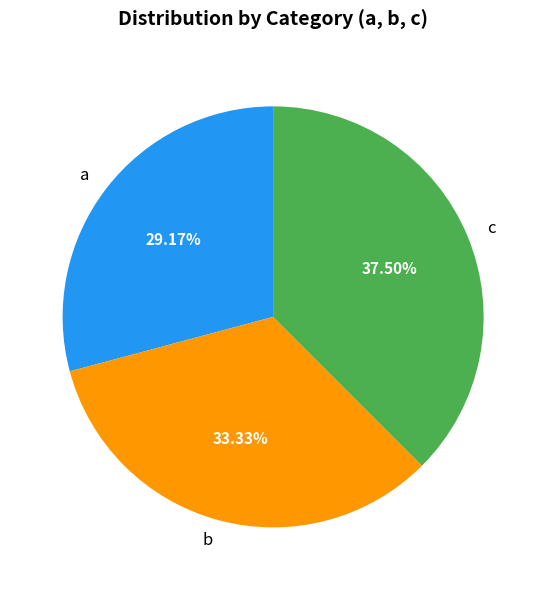

Between c and a, which is larger?

c